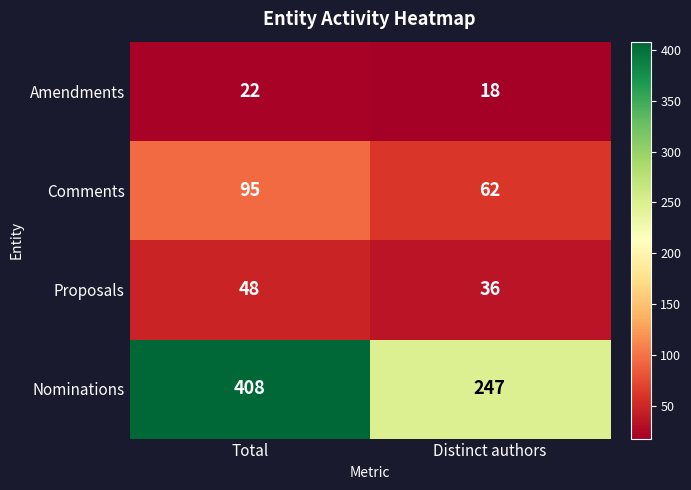

True or false: Amendments has a value of 18 at Distinct authors.

True